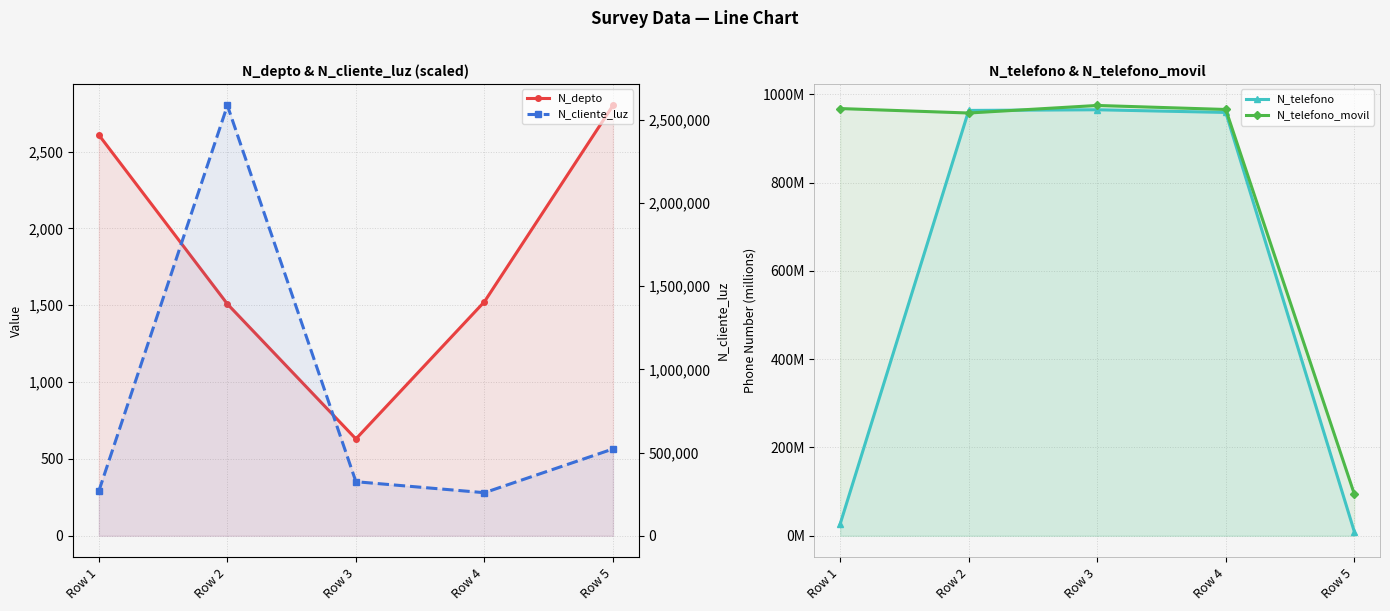

Between Row 2 and Row 5, which is larger?

Row 5